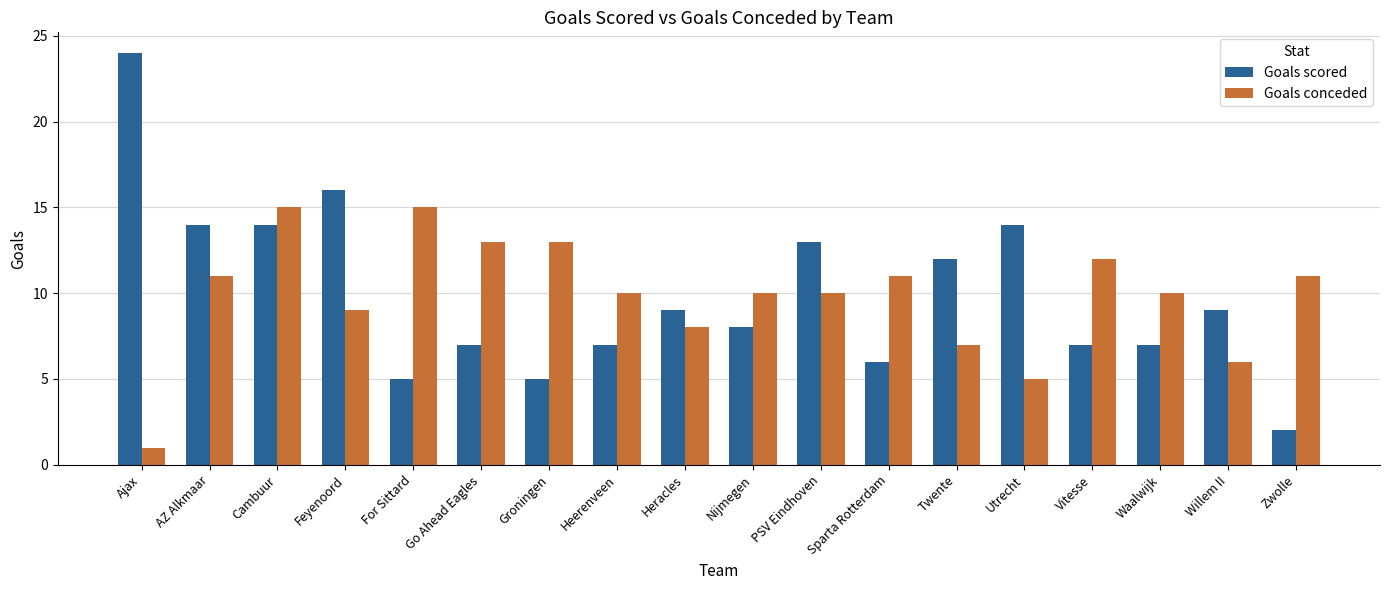

Is it true that Goals scored equals 23 at Utrecht?

False